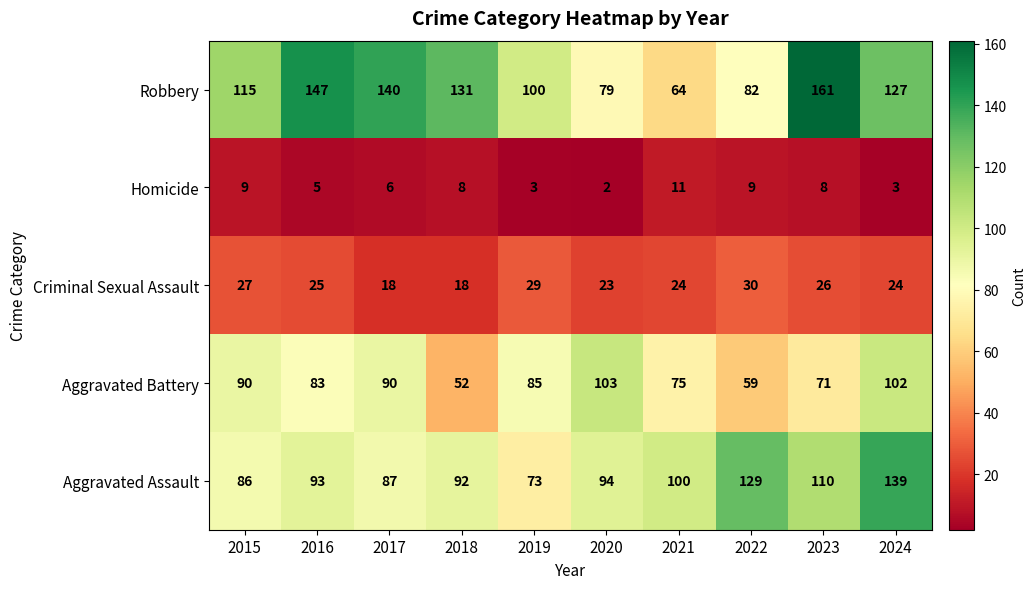

List the series in order of their peak value, lowest first.

Homicide, Criminal Sexual Assault, Aggravated Battery, Aggravated Assault, Robbery